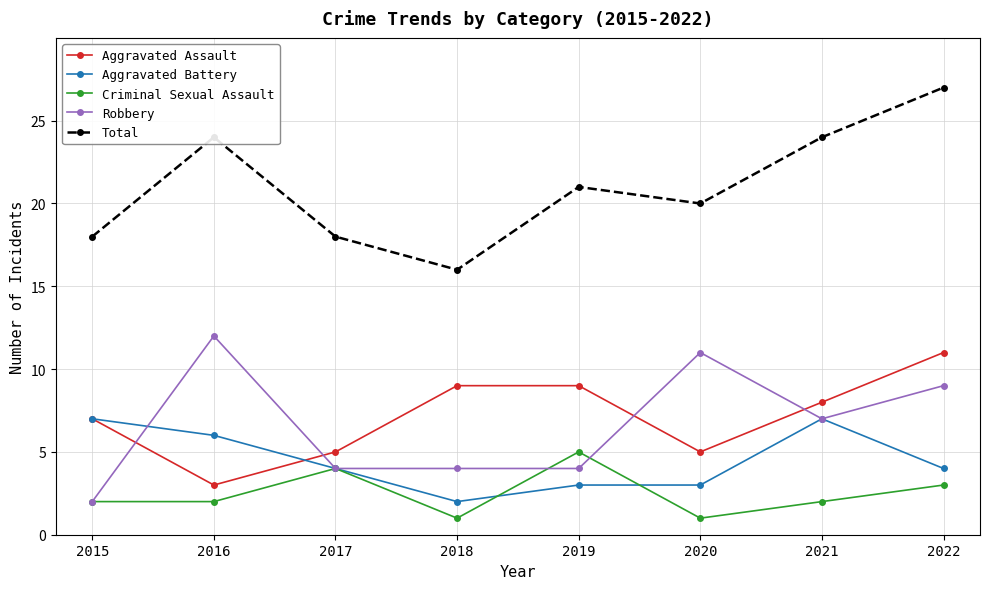

True or false: Total has more than 2 points higher than both neighbors.

False